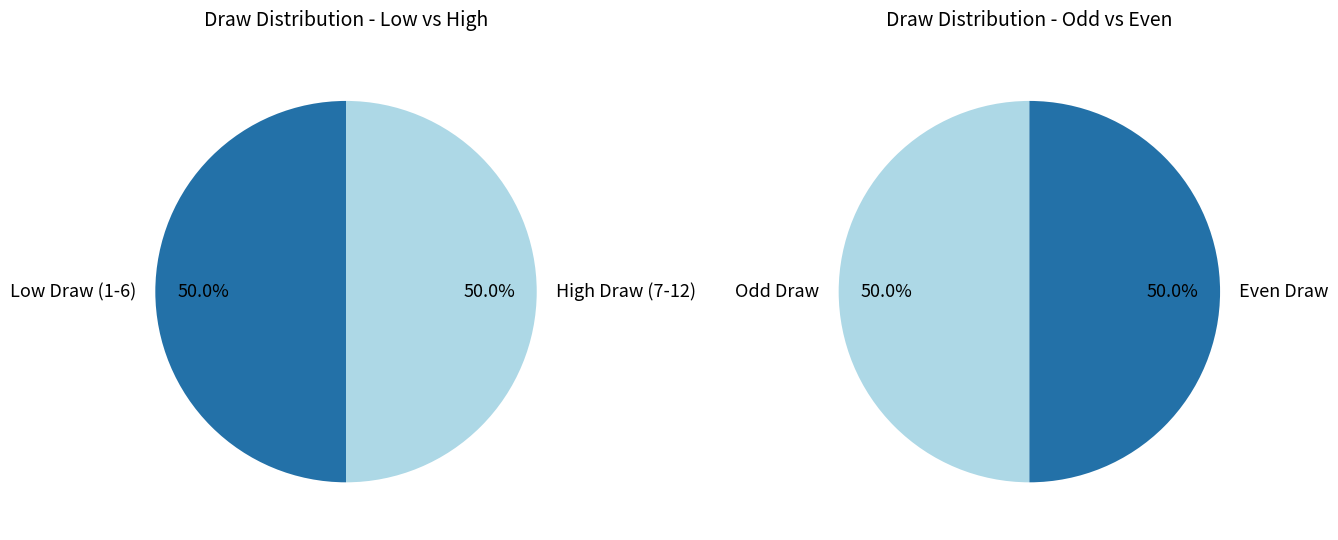

Is 11 the majority of the pie?

No